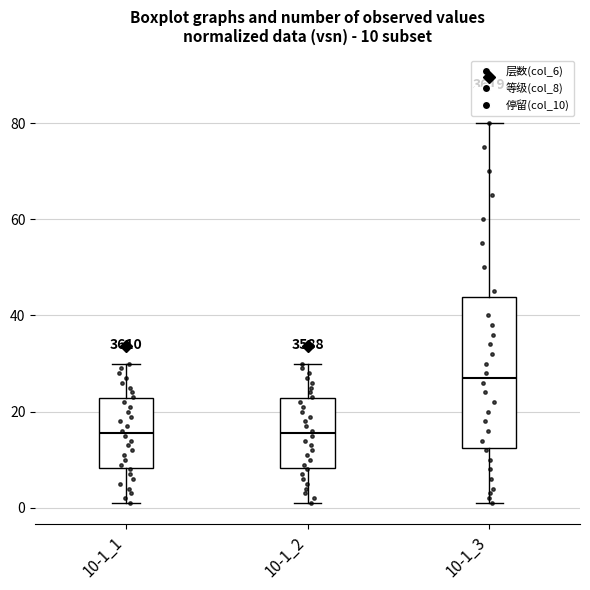

Which box is the tallest, from its lower edge to its upper edge?

10-1_3